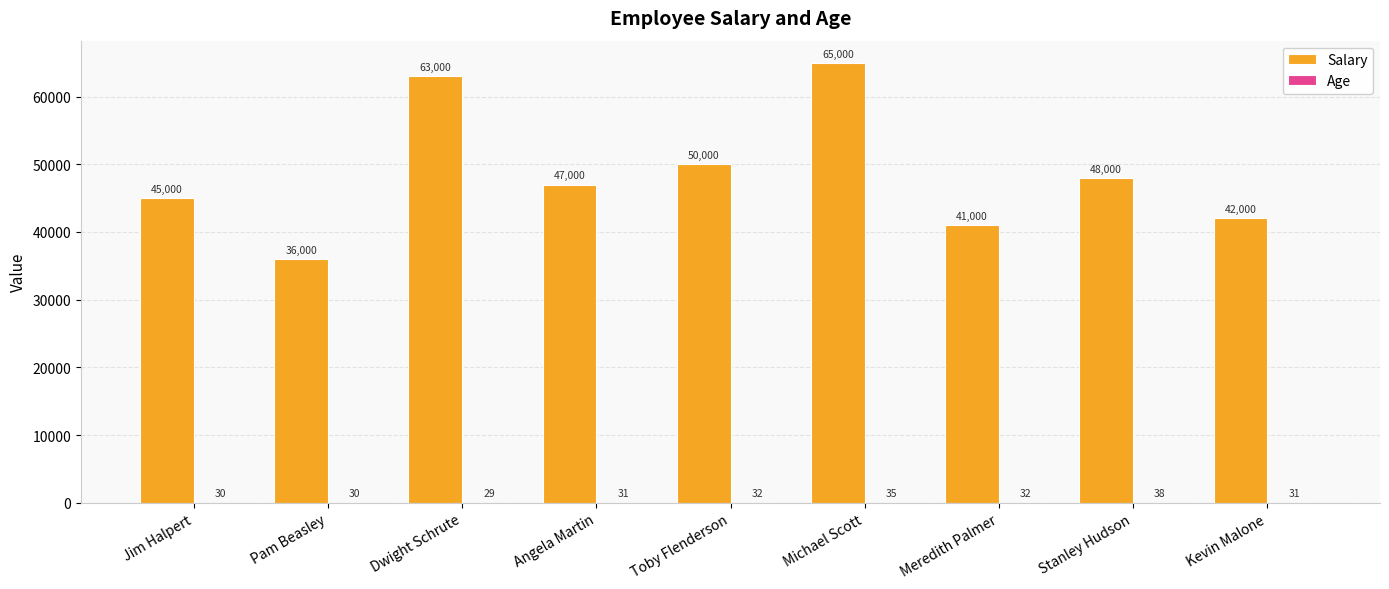

Are the bars grouped side by side (vs. stacked)?

Yes